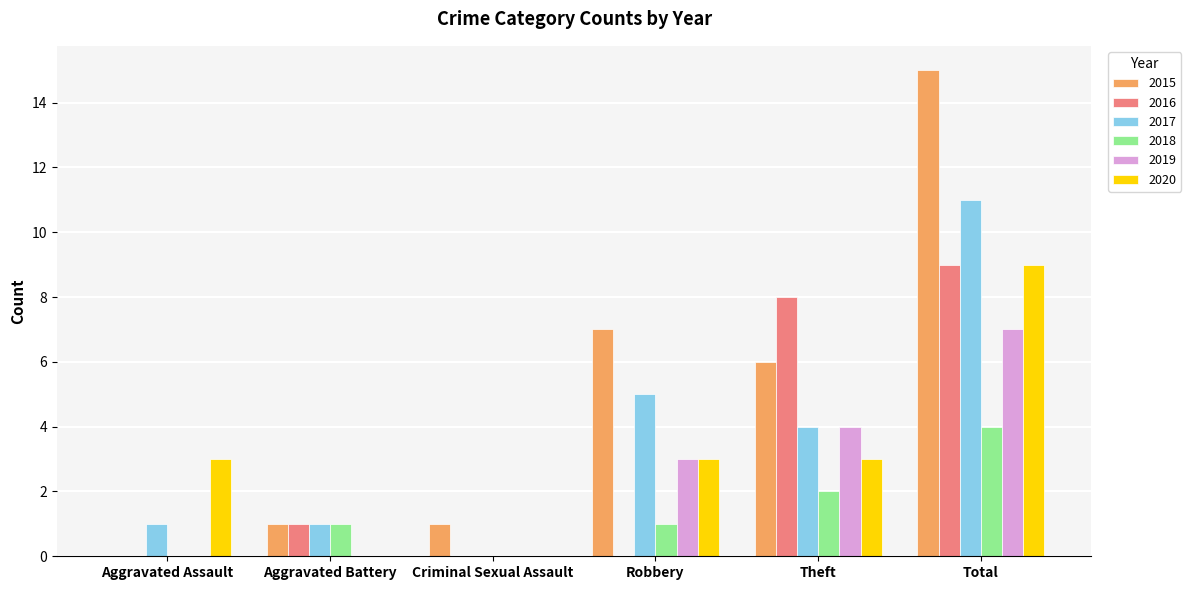

Which category has the highest value in the 2015 series?

Total